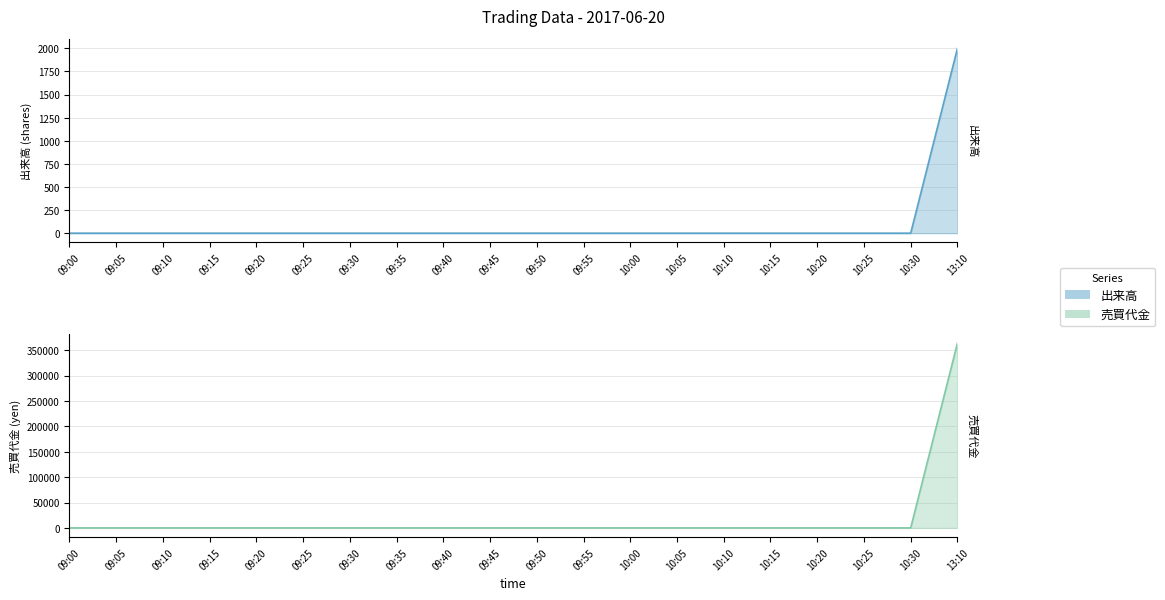

Rank the series by their maximum value, from highest to lowest.

売買代金, 出来高